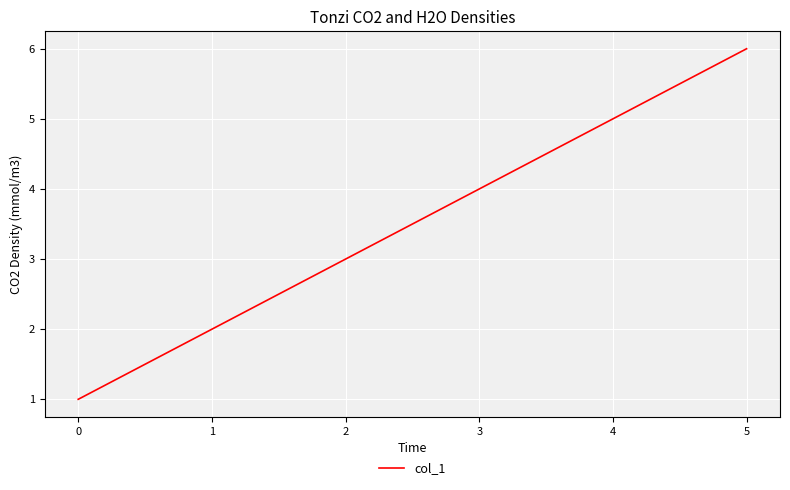

Reading right to left, list all the values displayed in this chart.

6	5	4	3	2	1